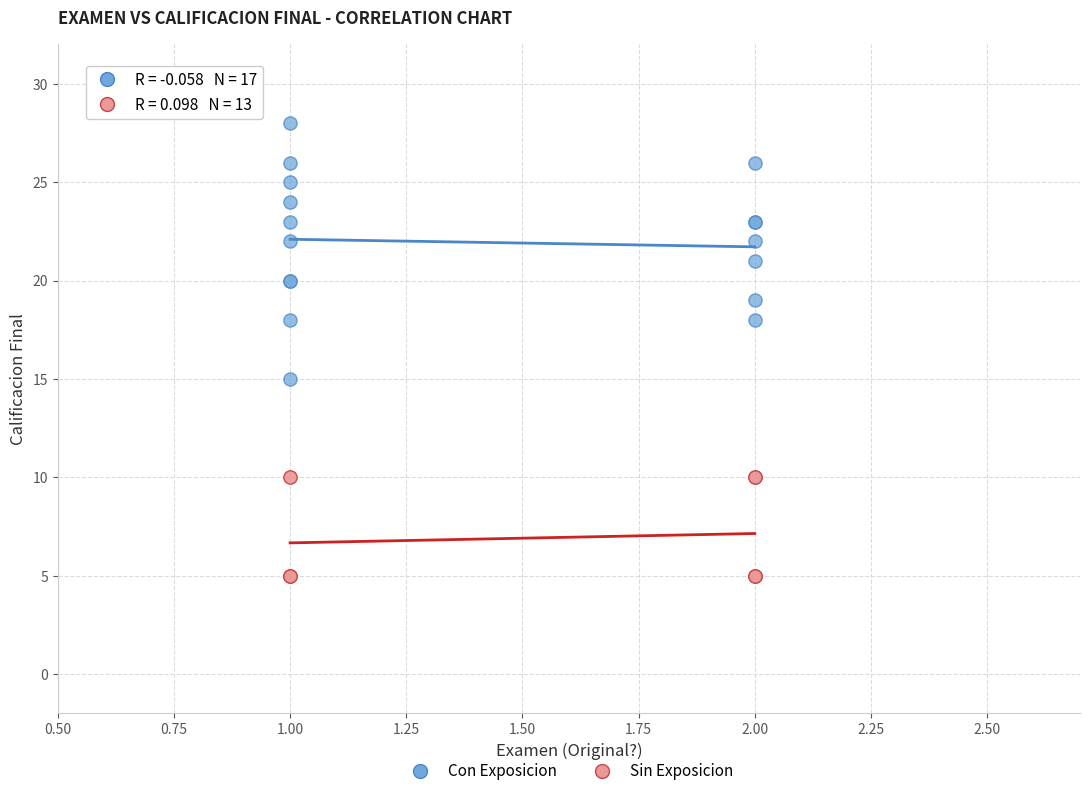

Which series contains the lowest Y value?

Sin Exposicion